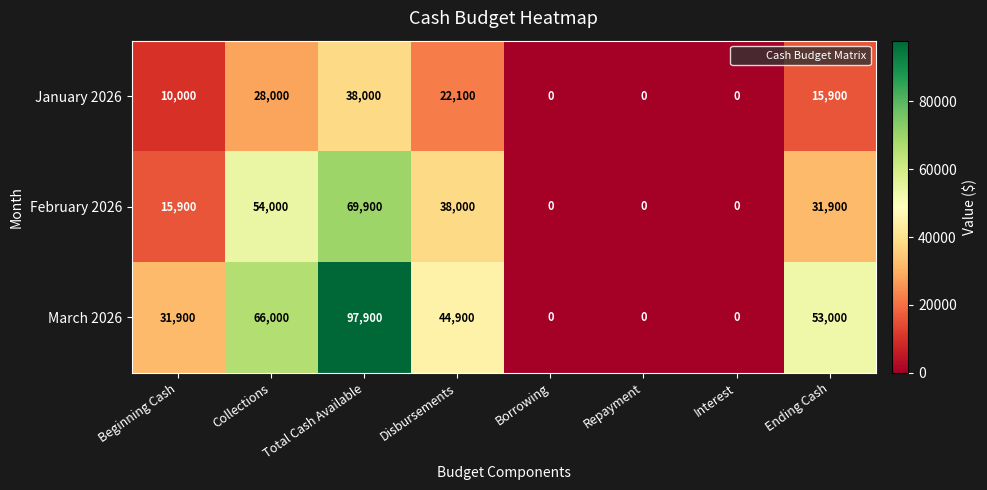

What is the sum of all February 2026 values?

209700